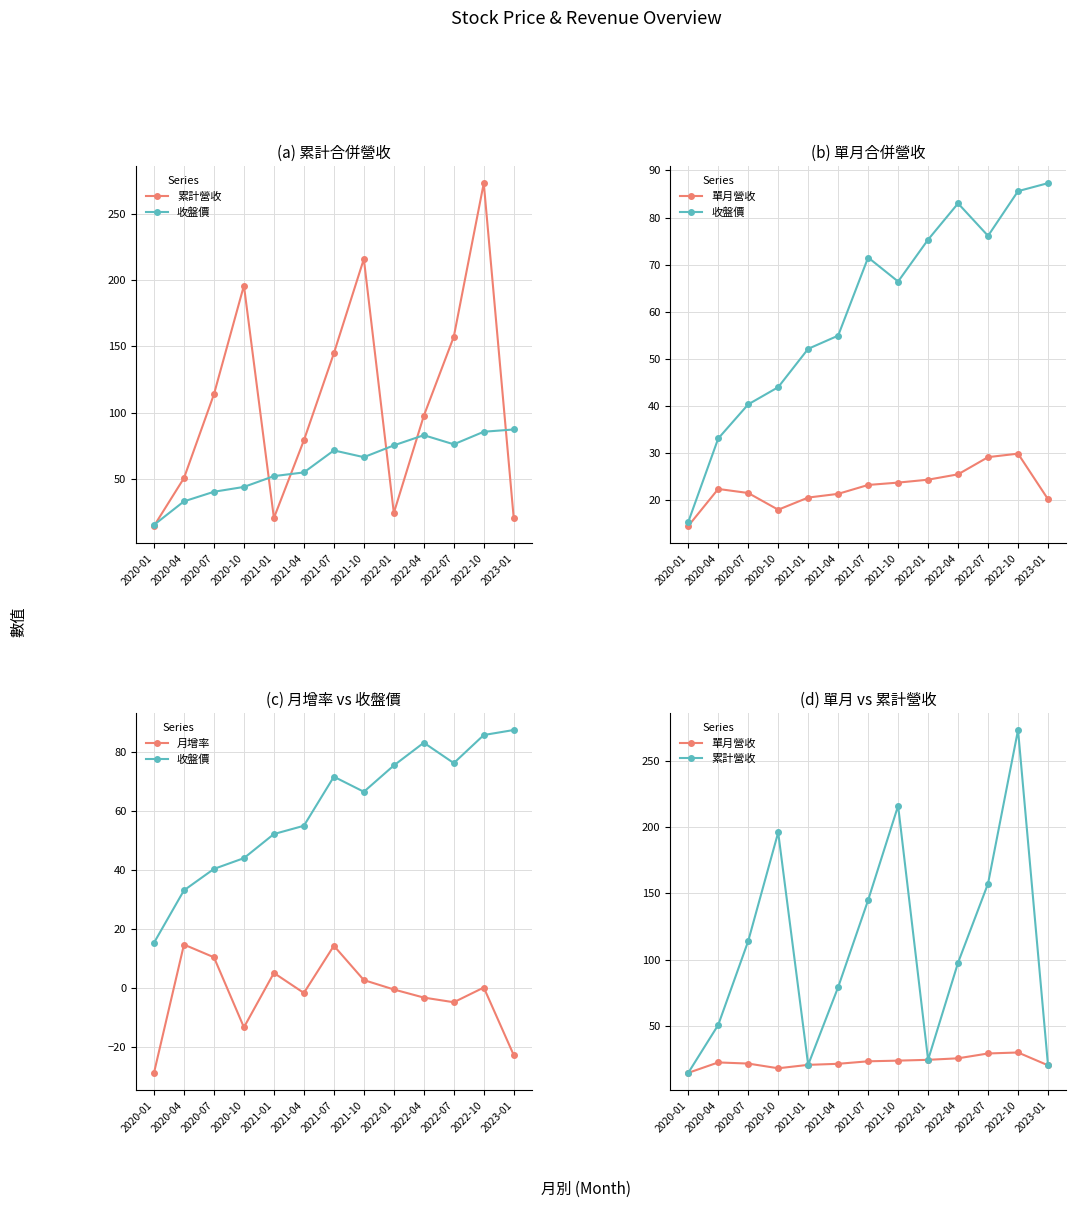

Is this an area chart (filled region under the line)?

No